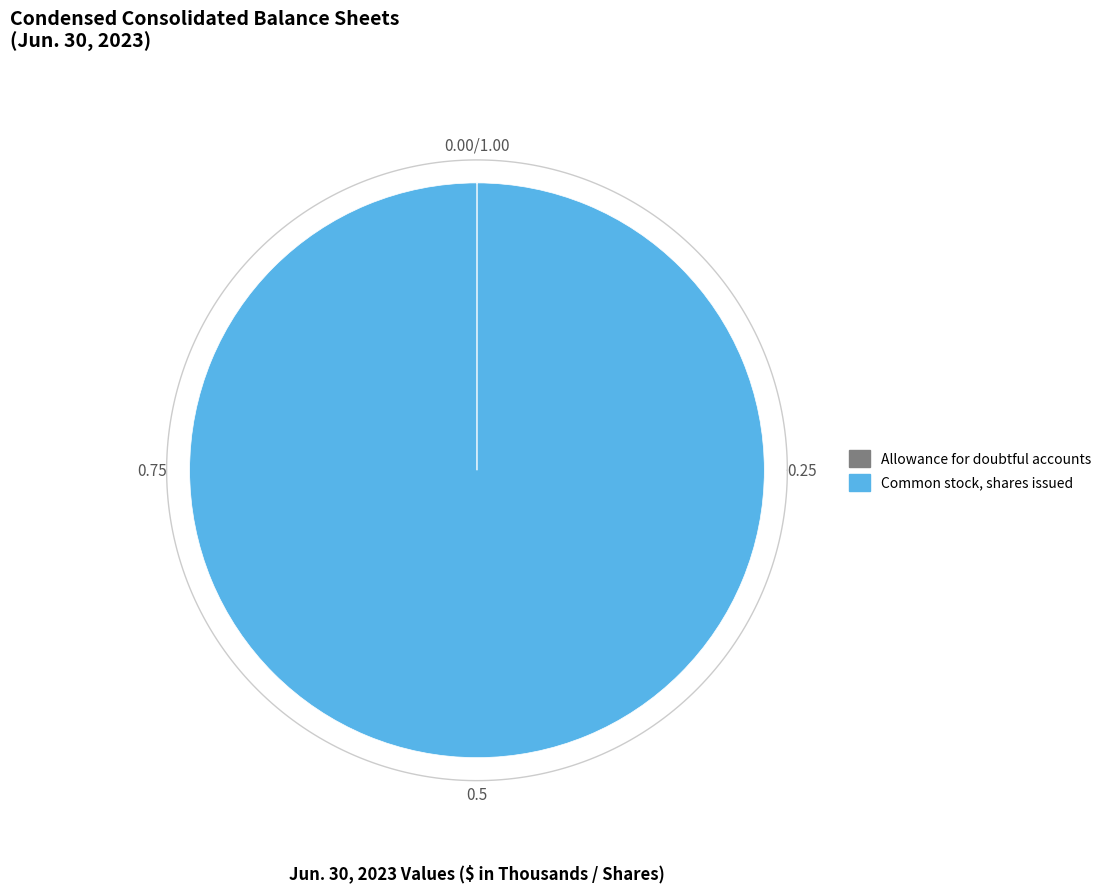

Is it true that Allowance for doubtful accounts is 13% of the pie?

False